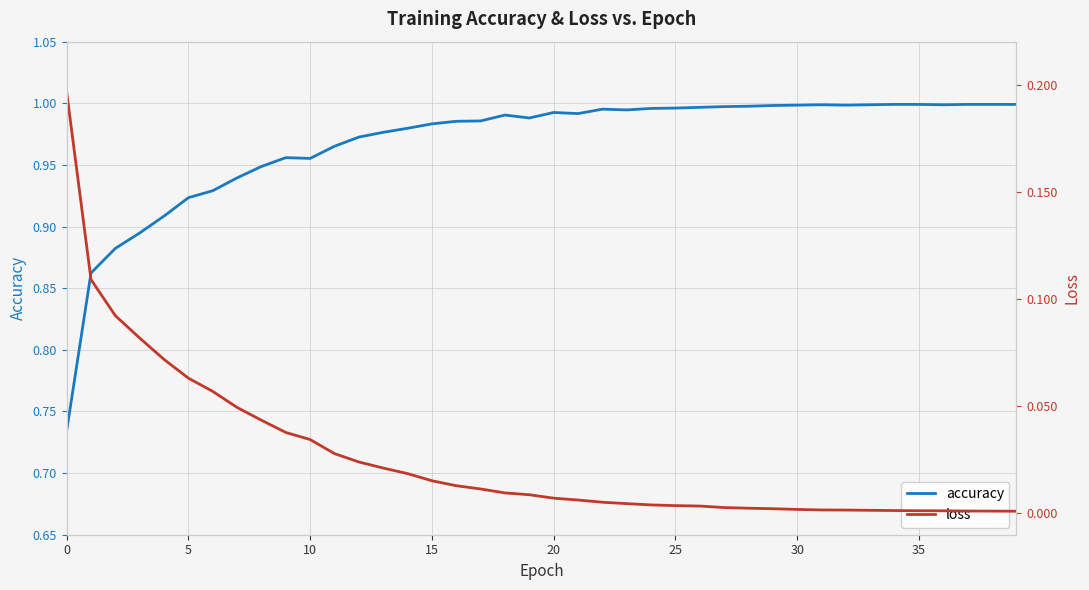

At which category does accuracy reach its first local valley?

10